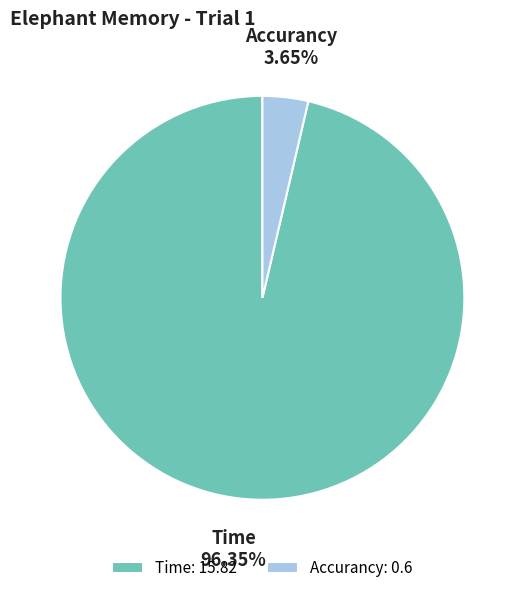

How many slices are in this pie chart?

2